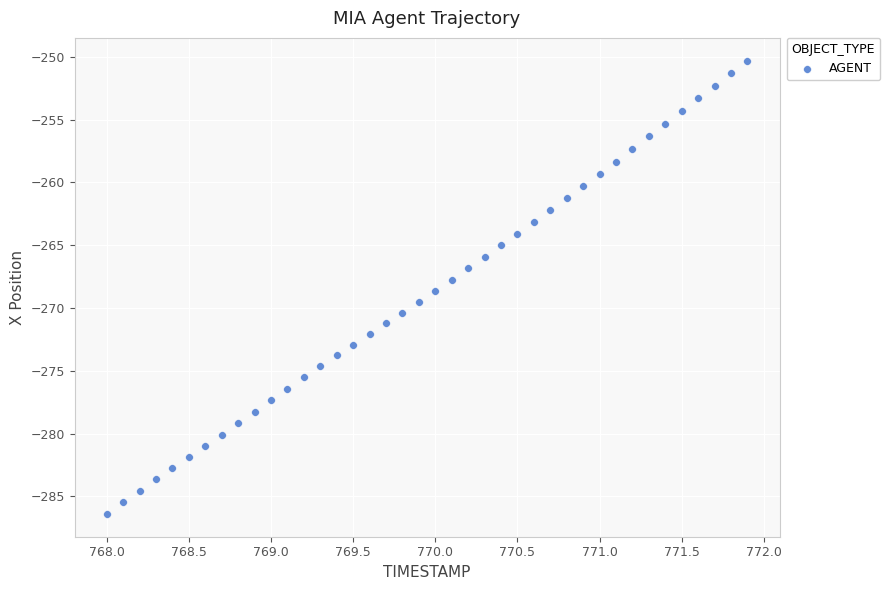

What is the range of Y values (max minus min)?

36.1